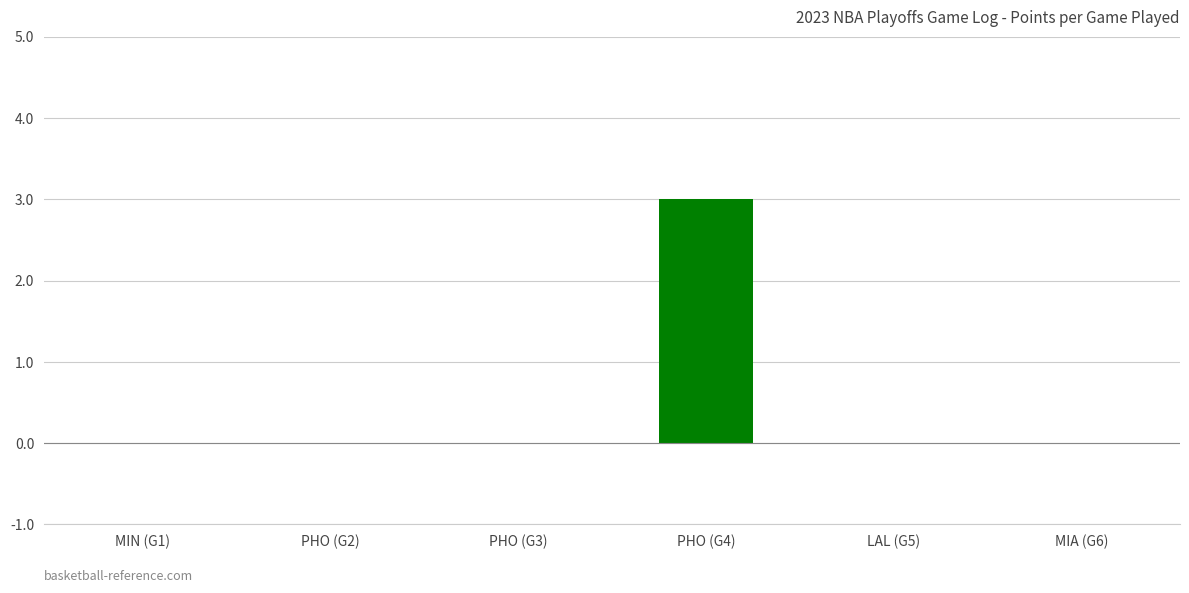

What is the maximum value shown in the chart?

3